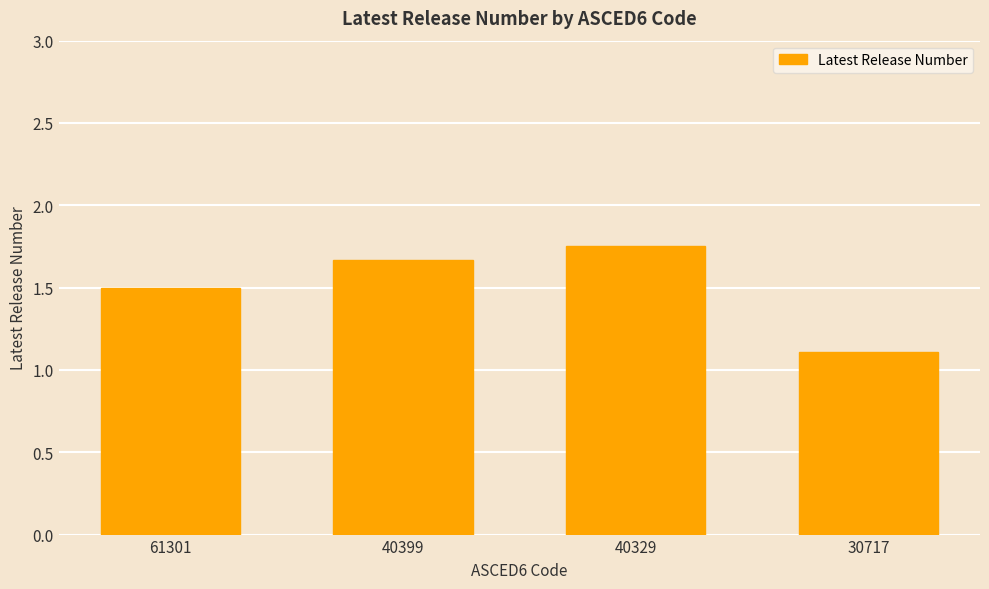

What is the difference between the maximum and minimum values?

0.6